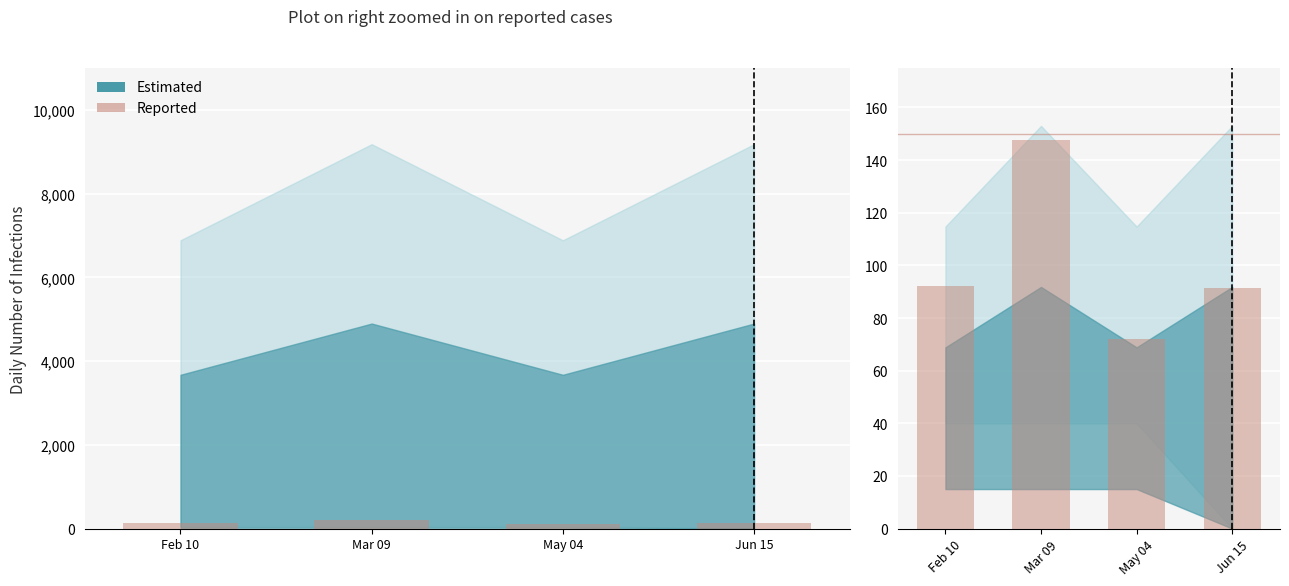

Is it true that the value at Feb 10 is 92.0?

True